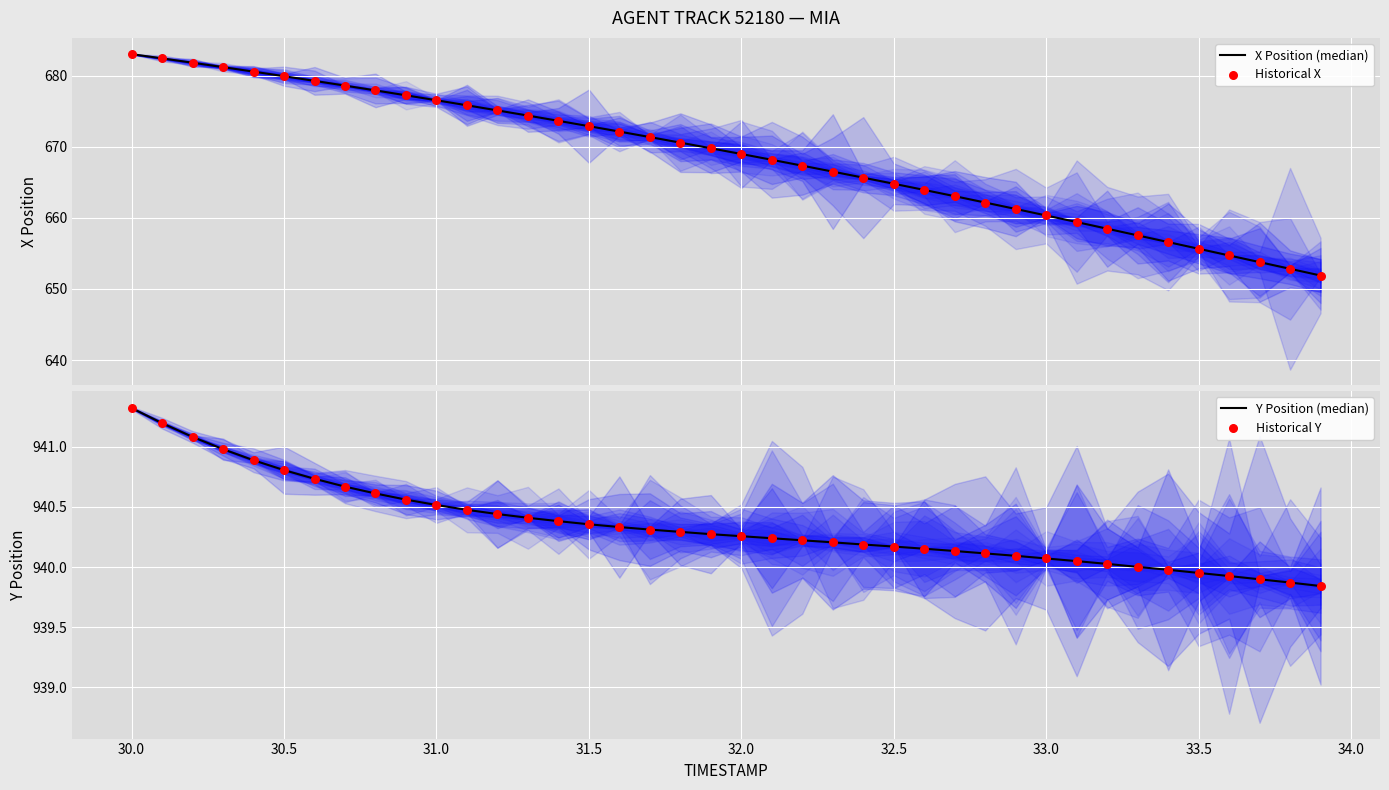

What are all the series names shown in the legend?

X Position (median), Historical X, Y Position (median), Historical Y